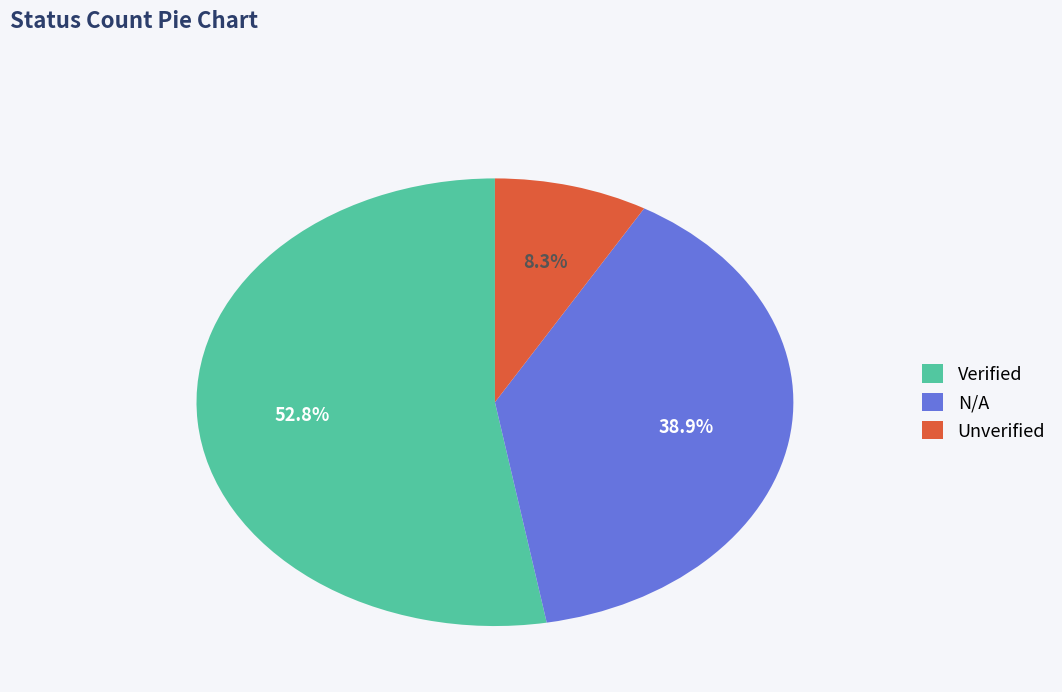

What is the smallest slice in the pie chart?

Unverified